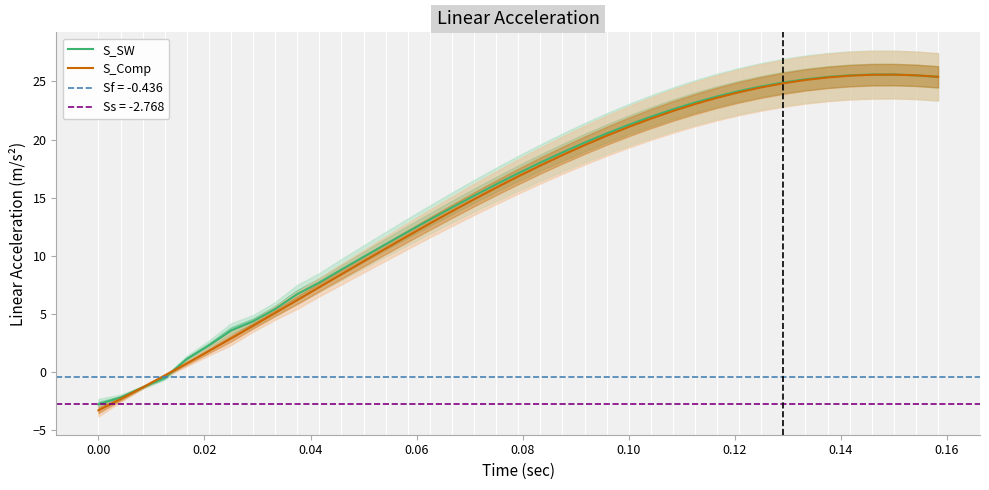

What is the highest value of the S_Comp series?

25.6